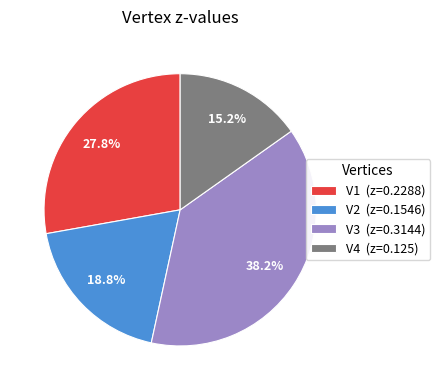

Is it true that V1 is 28% of the pie?

True